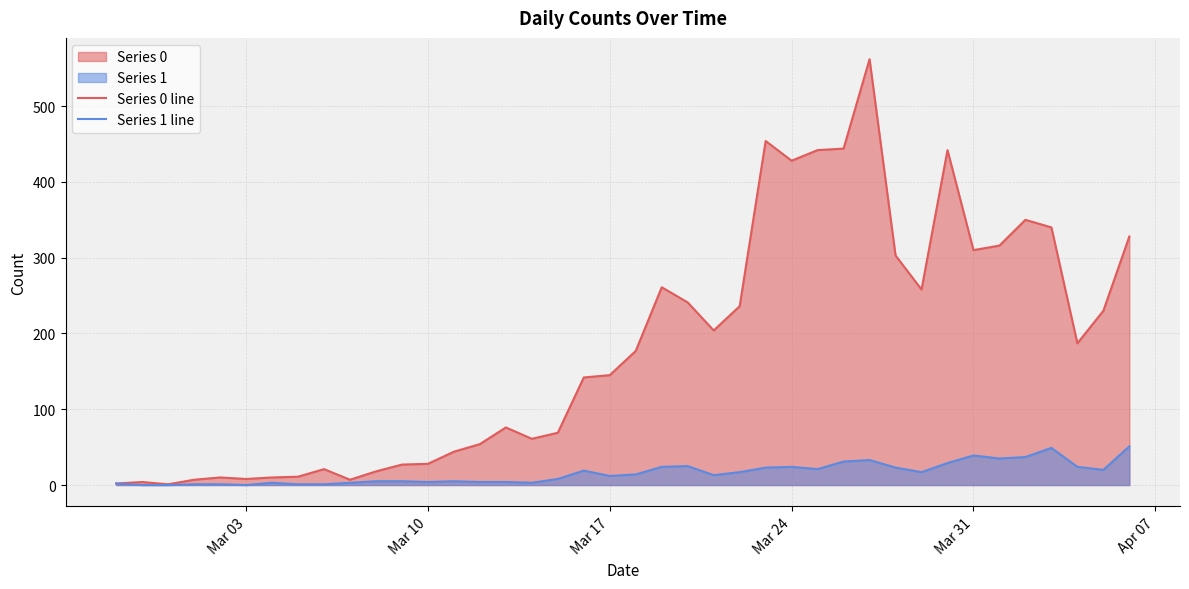

Which series has the largest range (max minus min)?

Series 0 line